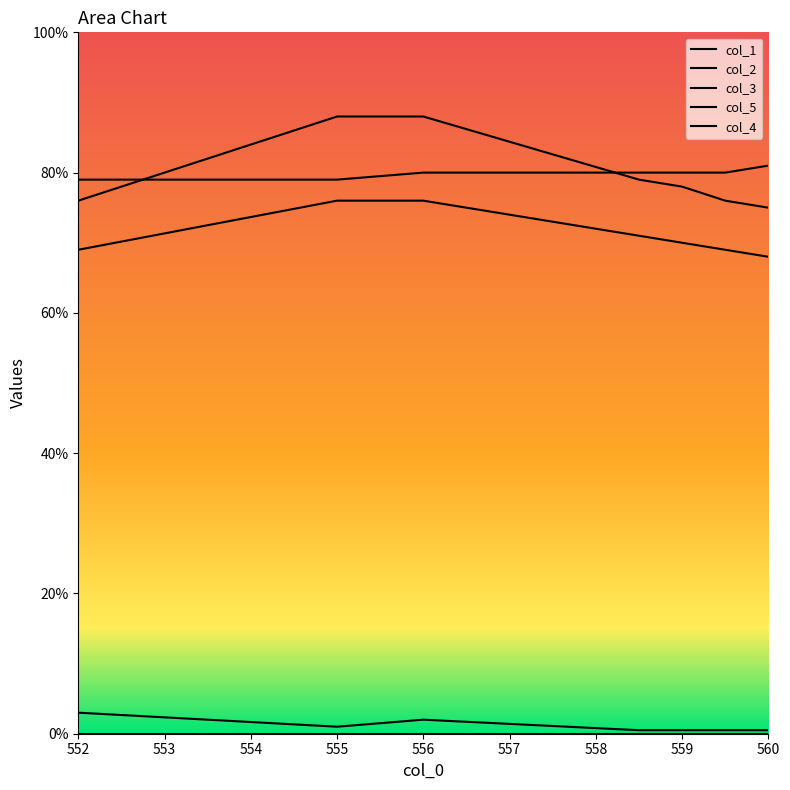

List the labels in order of col_1 value, smallest first.

560.0, 552.0, 559.5, 559.0, 558.5, 555.0, 556.0